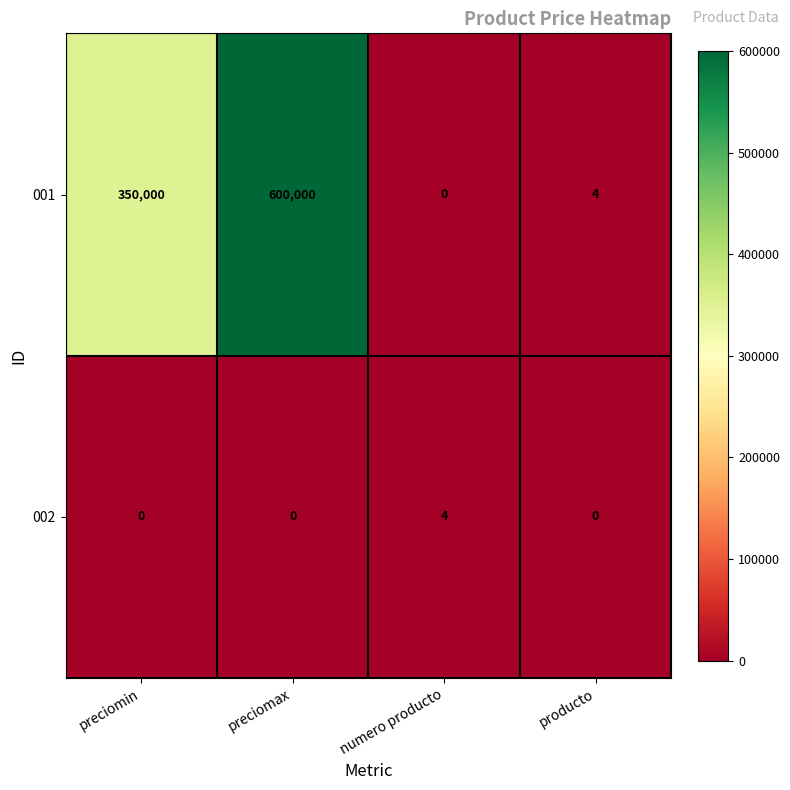

True or false: 001 has a value of 350000 at preciomin.

True